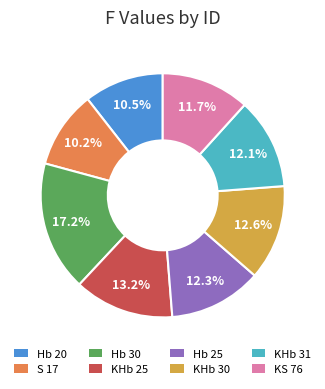

Approximately how many times larger is the value at KS 76 compared to KHb 30?

0.9